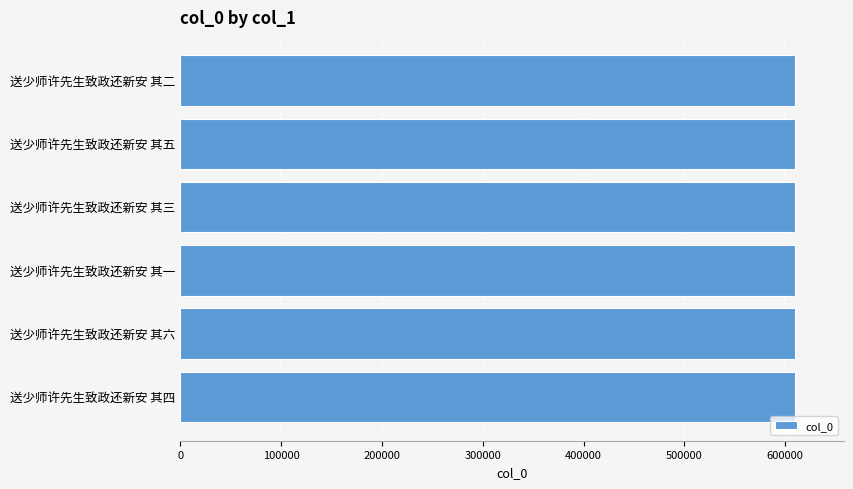

Approximately how many times larger is the value at 送少师许先生致政还新安 其五 compared to 送少师许先生致政还新安 其六?

1.0